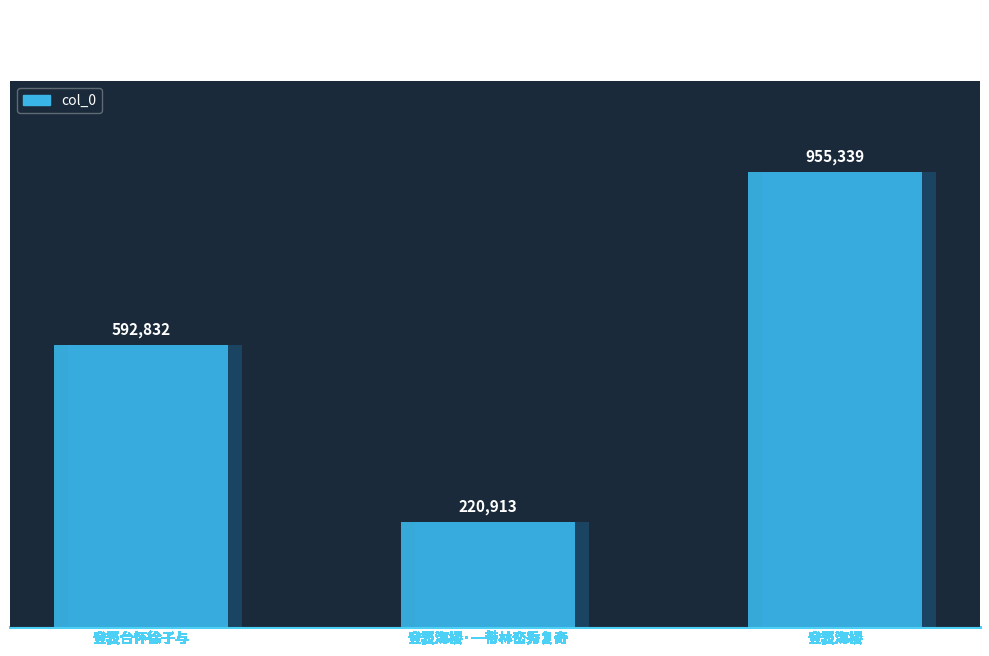

Count the number of data series in this chart.

1